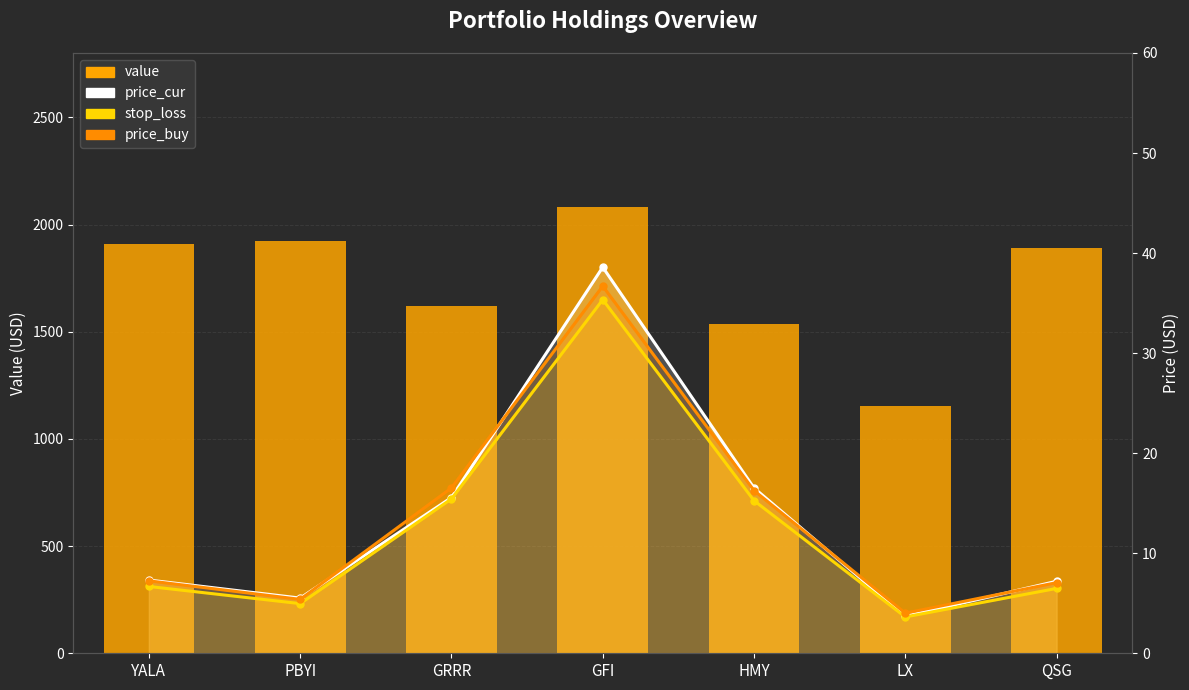

Which series has the largest total across all categories?

value